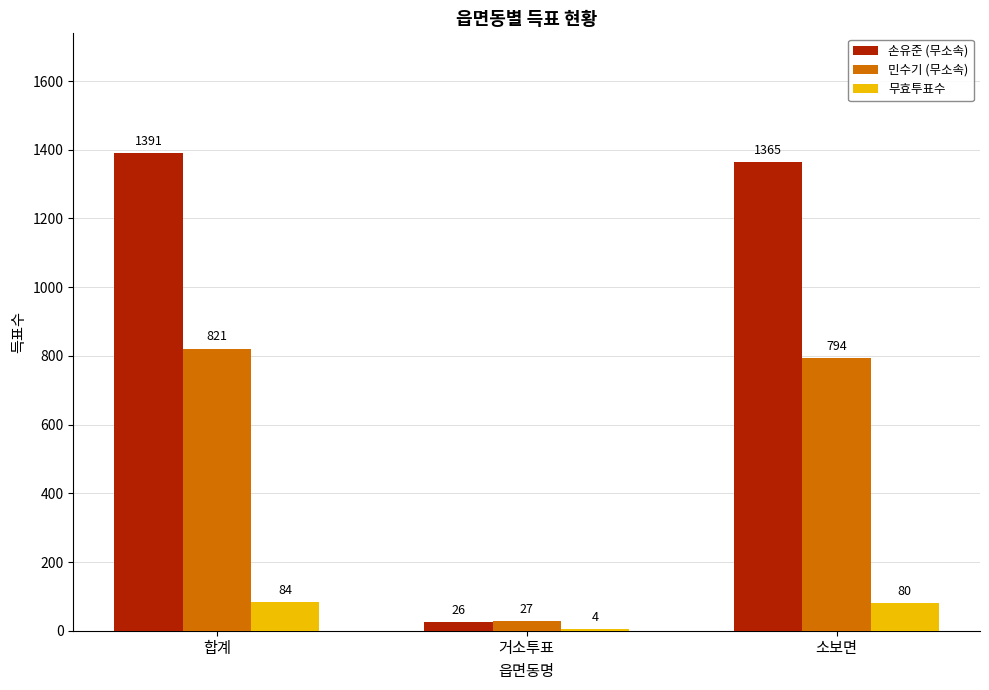

Which series has the largest total across all categories?

손유준 (무소속)